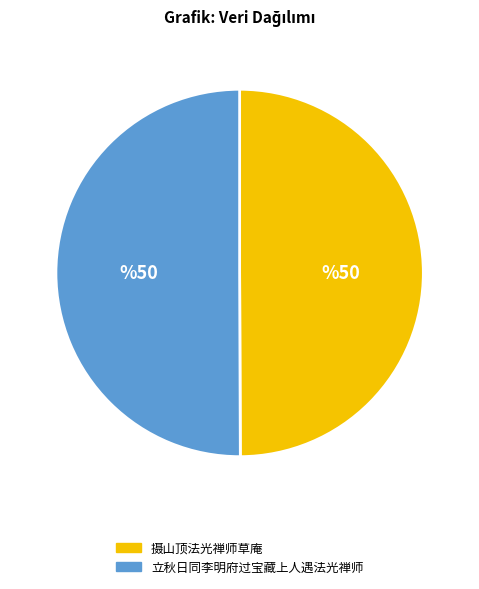

What is the ratio of the value at 立秋日同李明府过宝藏上人遇法光禅师 to the value at 摄山顶法光禅师草庵?

1.0